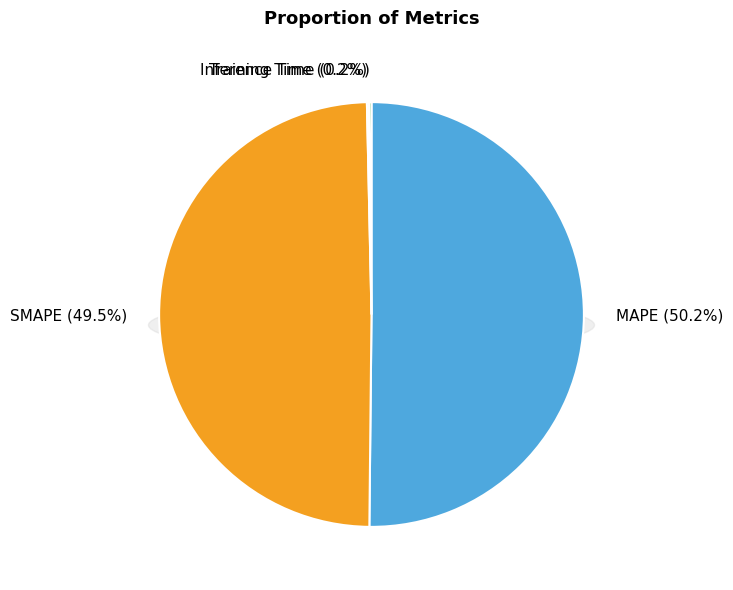

Rank the categories by value from lowest to highest.

Training Time, Inference Time, SMAPE, MAPE